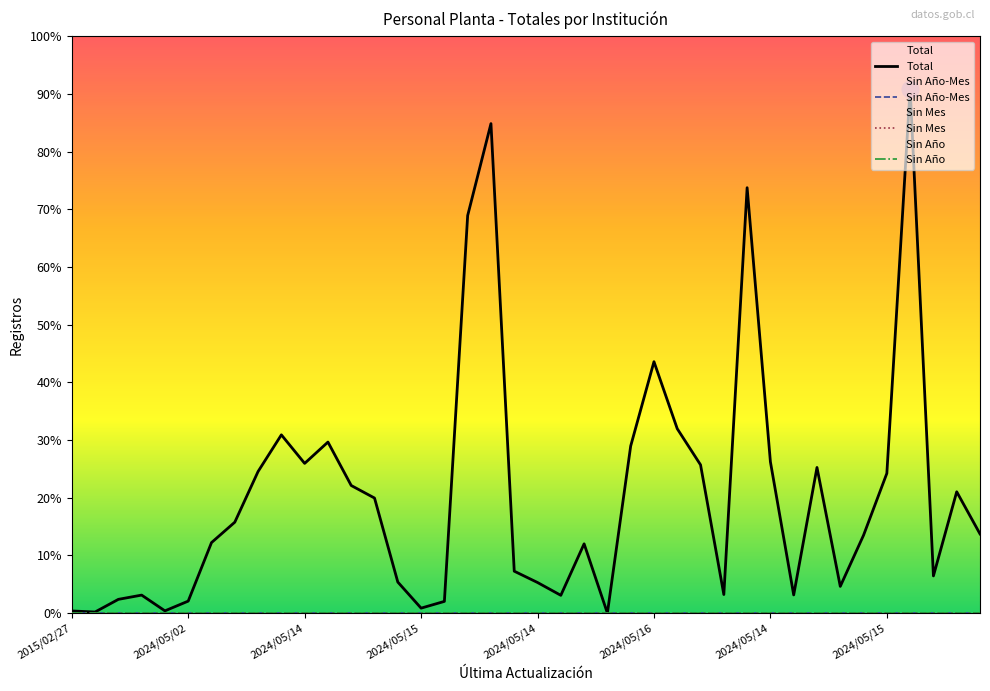

What are all the series names shown in the legend?

Total, Sin Año-Mes, Sin Mes, Sin Año